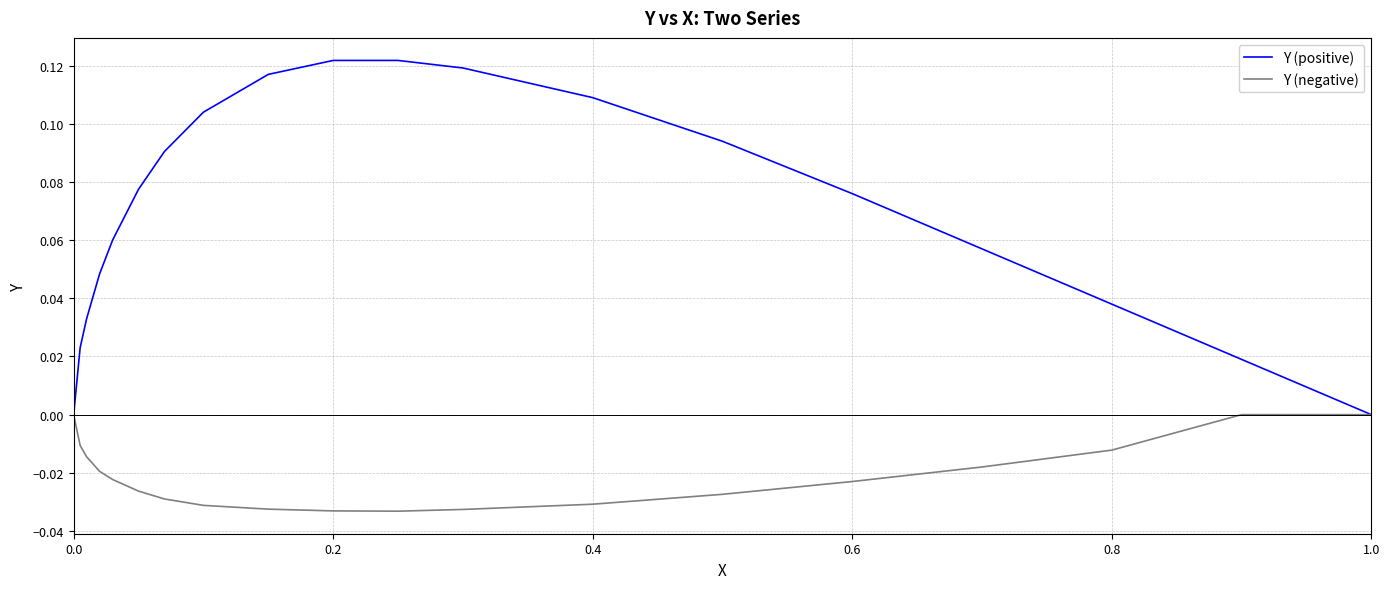

Is this an area chart (filled region under the line)?

No